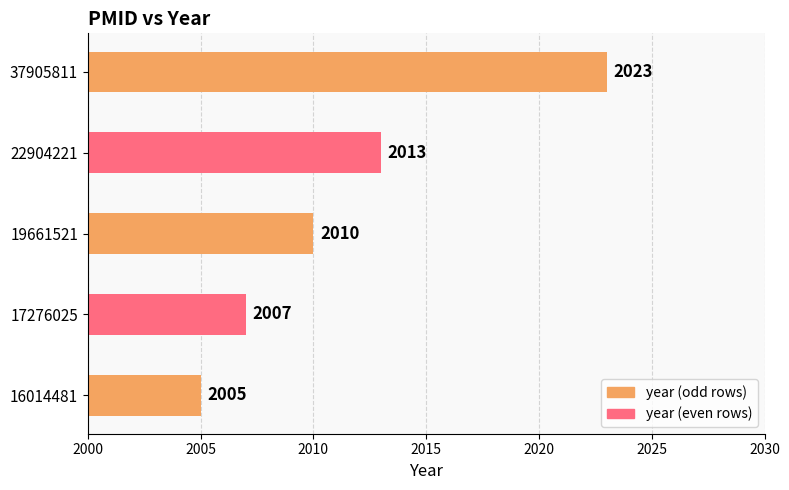

At which category does the chart reach its minimum across all series?

16014481